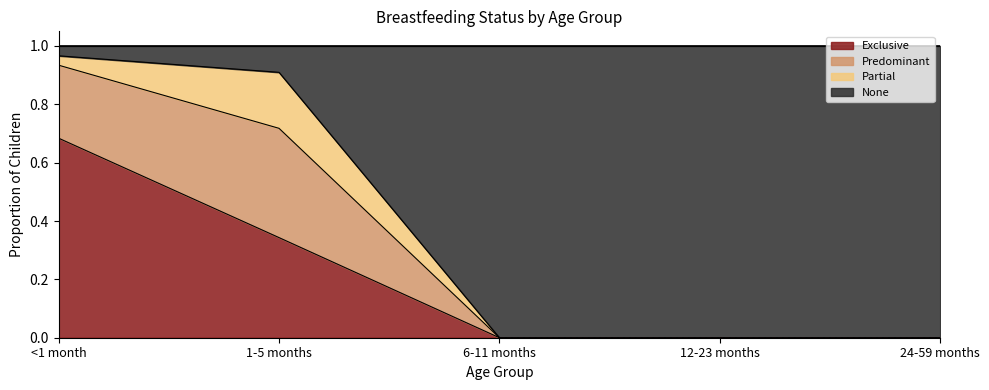

Which series has the widest spread of values?

None